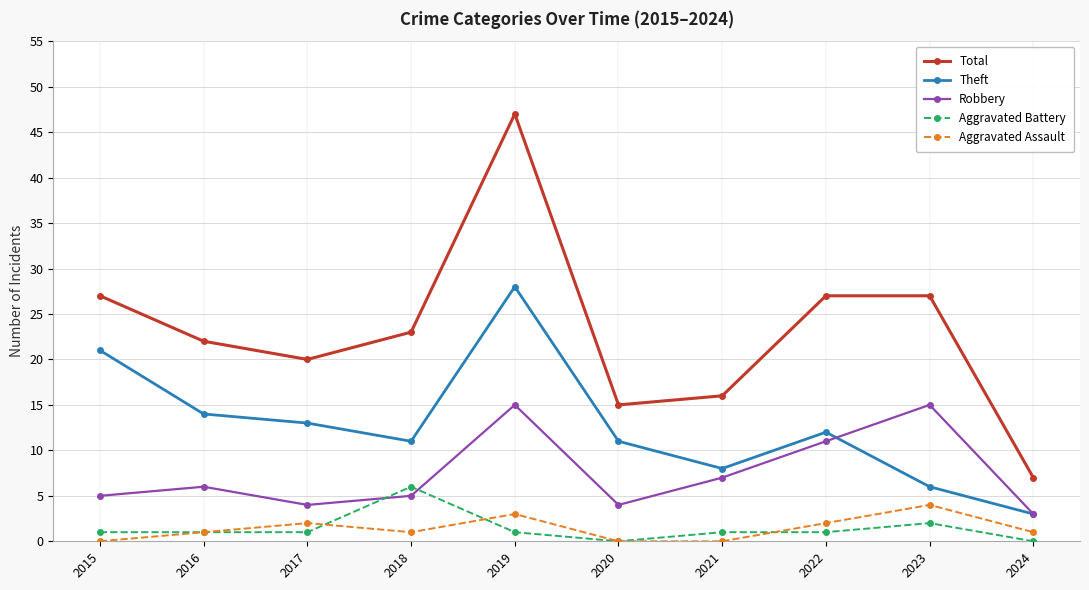

The value of Robbery at 2022 is 7. True or false?

False